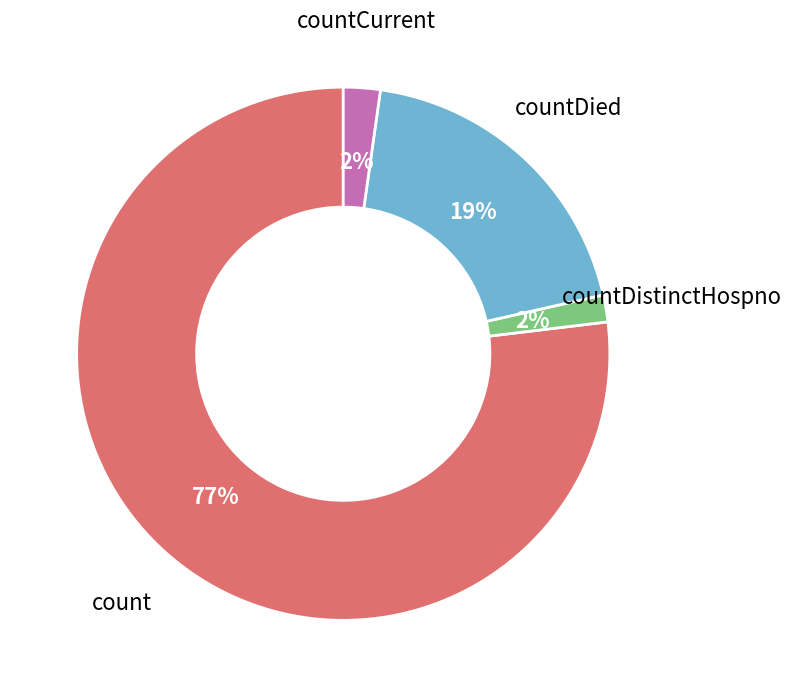

To the nearest percent, what is the average slice percentage?

25%